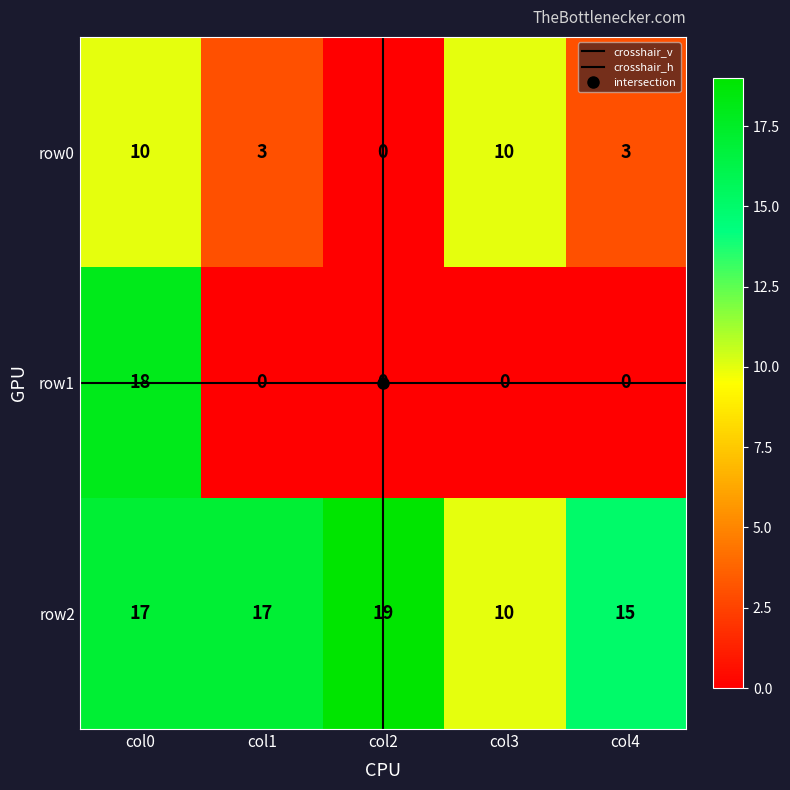

At col4, list the series in order from smallest to largest.

row1, row0, row2